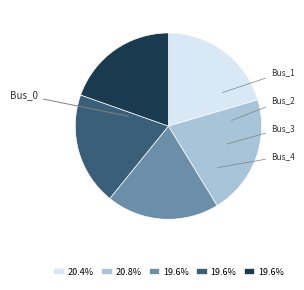

Is there a majority slice in this chart?

No